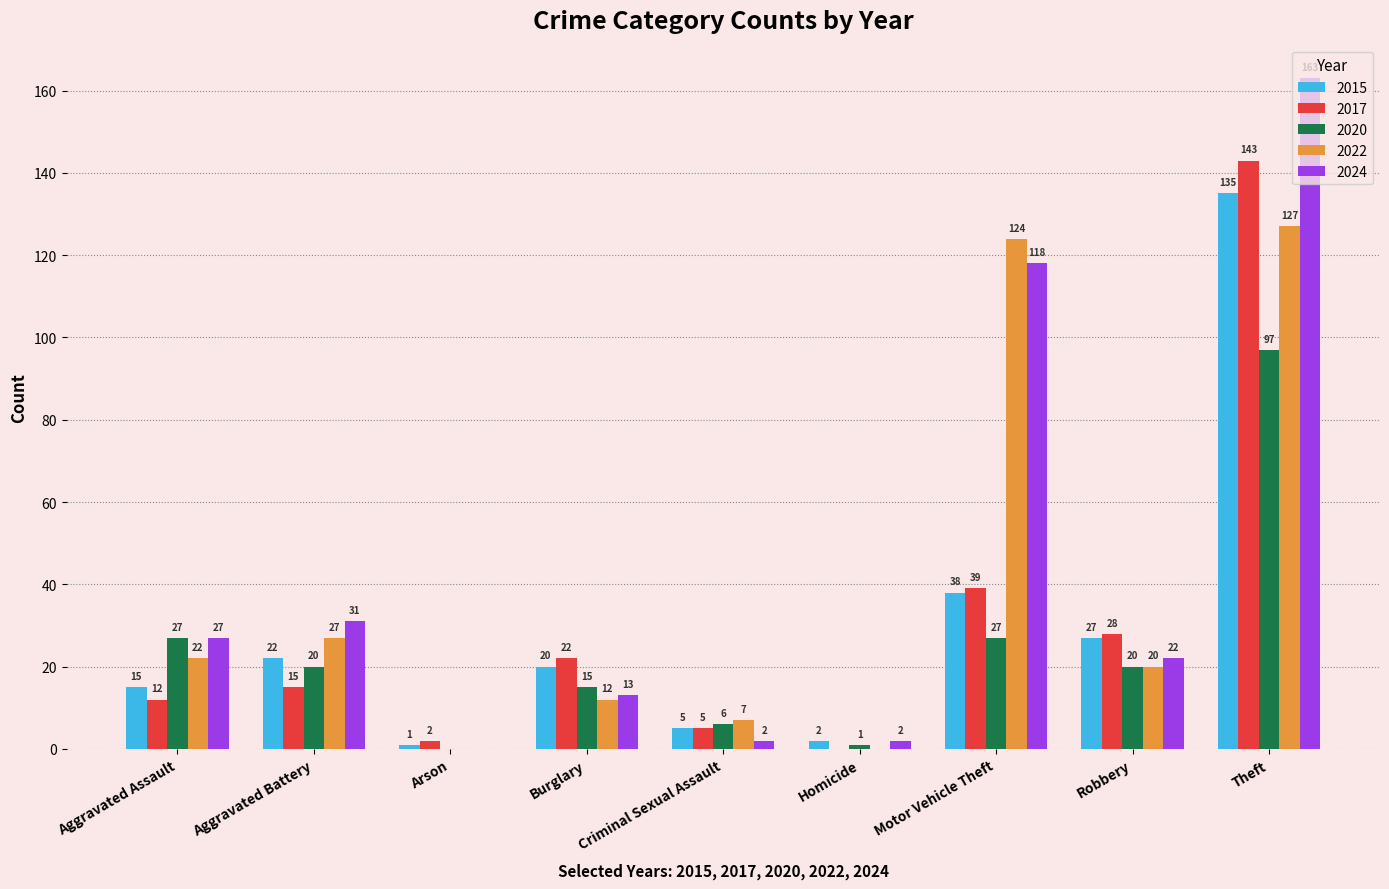

What is the maximum value shown in the chart?

163